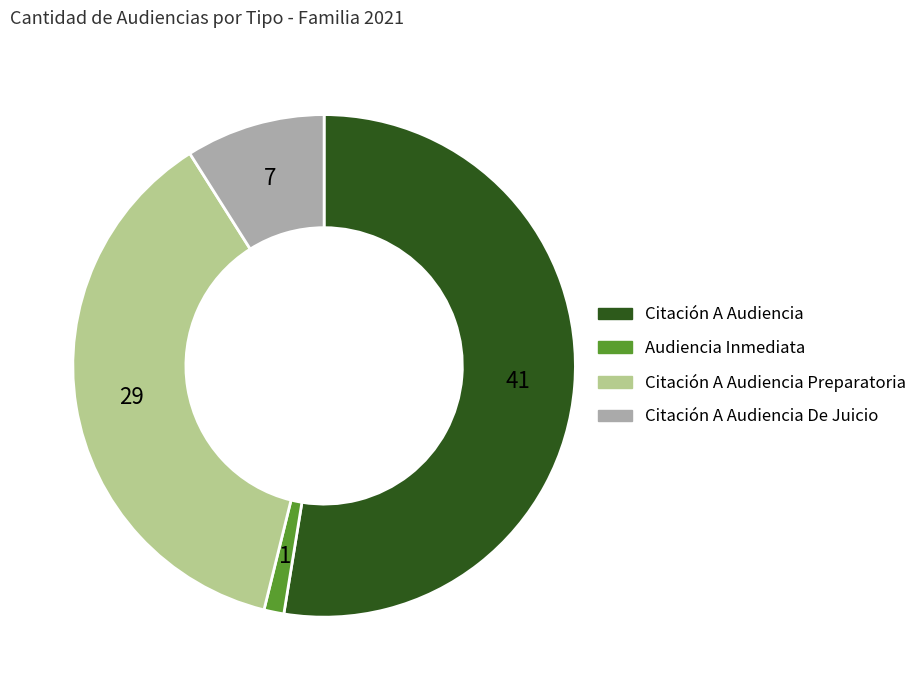

Is there a majority slice in this chart?

Yes